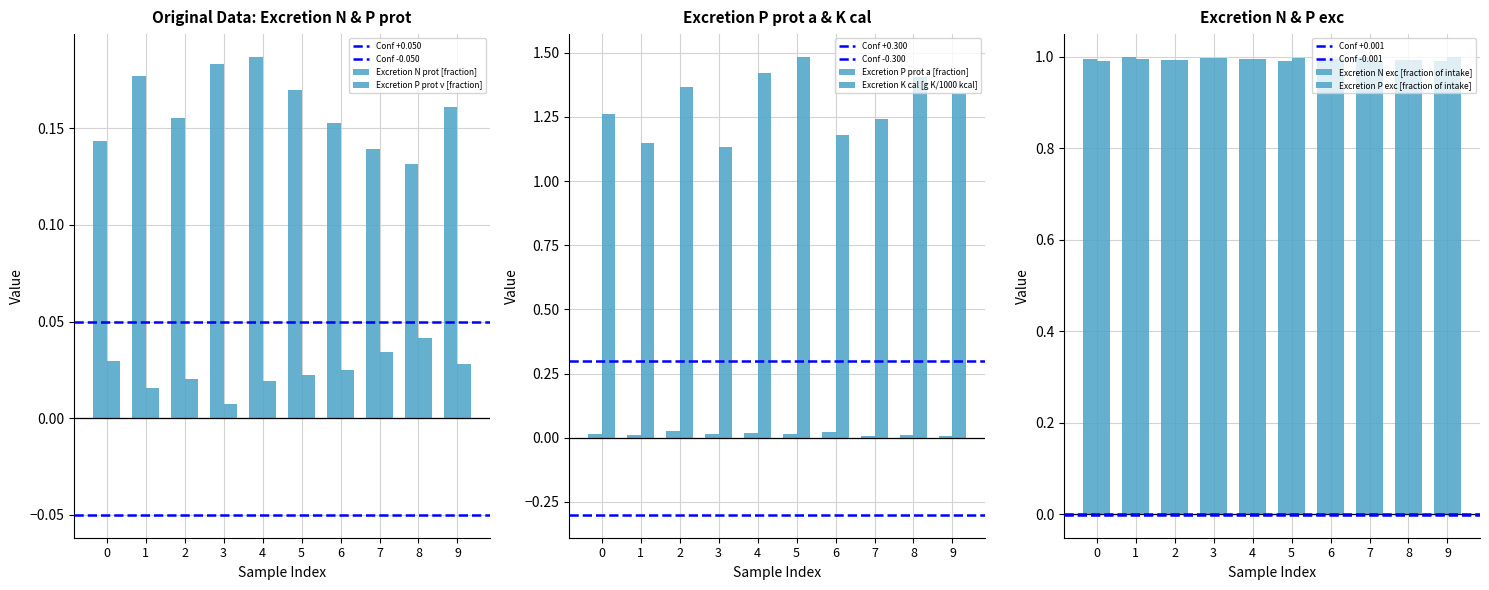

What is the maximum value shown in the chart?

1.5